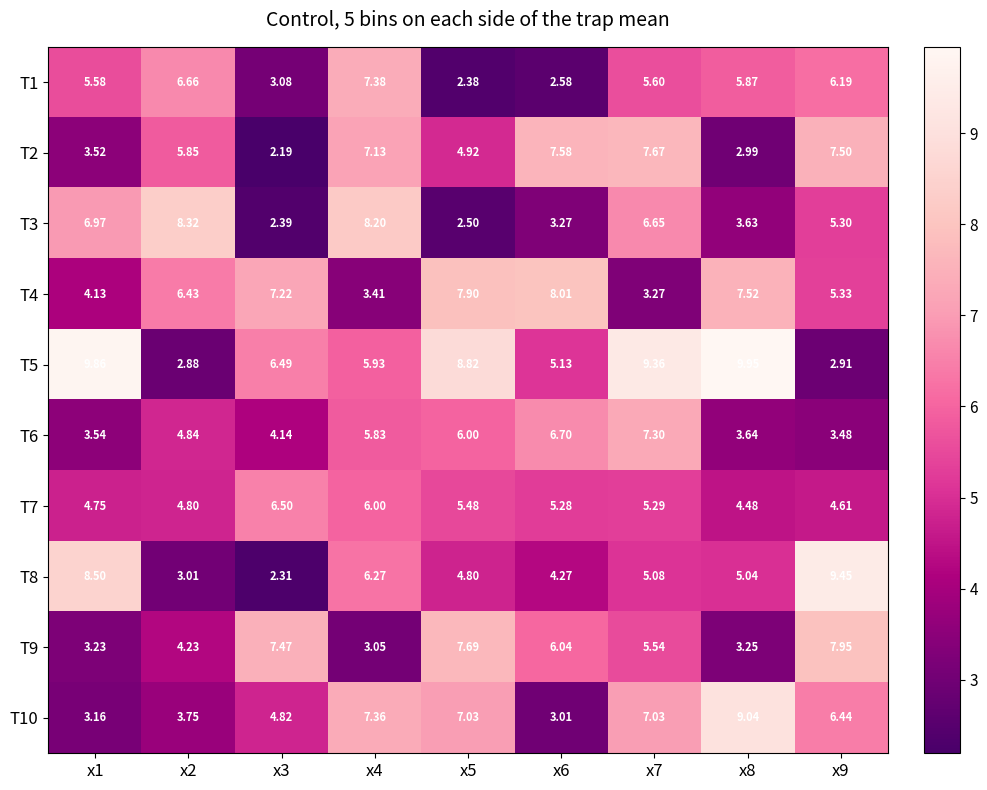

Which label corresponds to the largest value in the chart?

x8